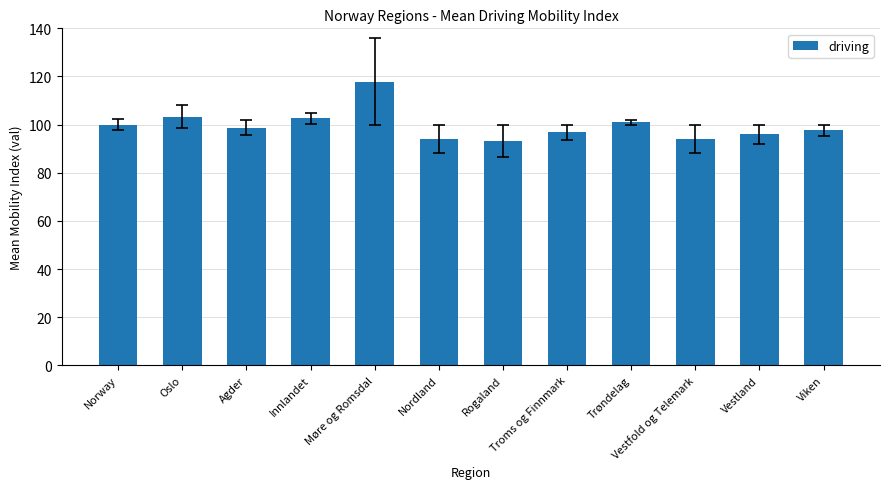

What is the average value?

99.6